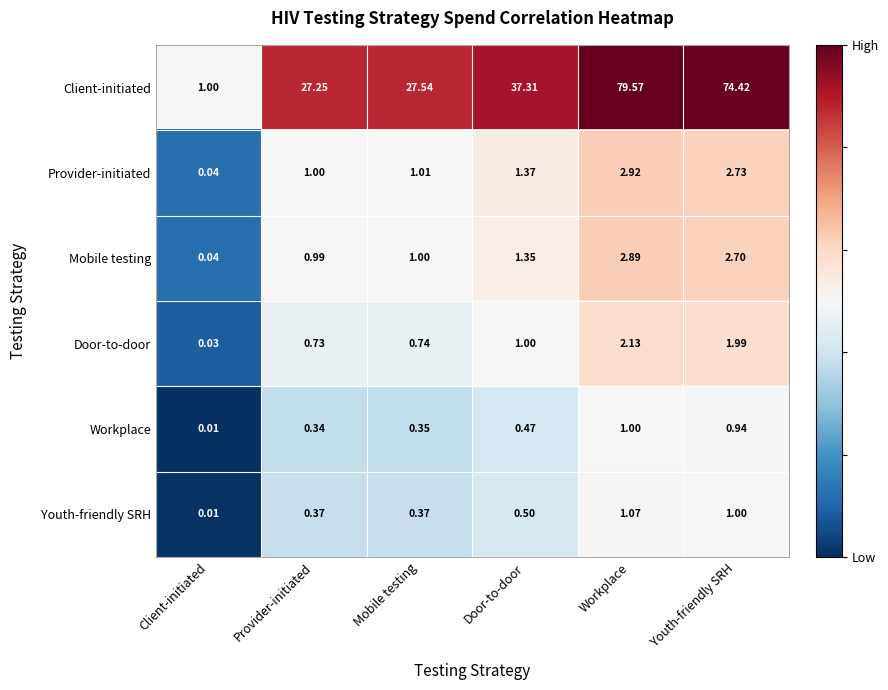

Which series has the widest spread of values?

Client-initiated